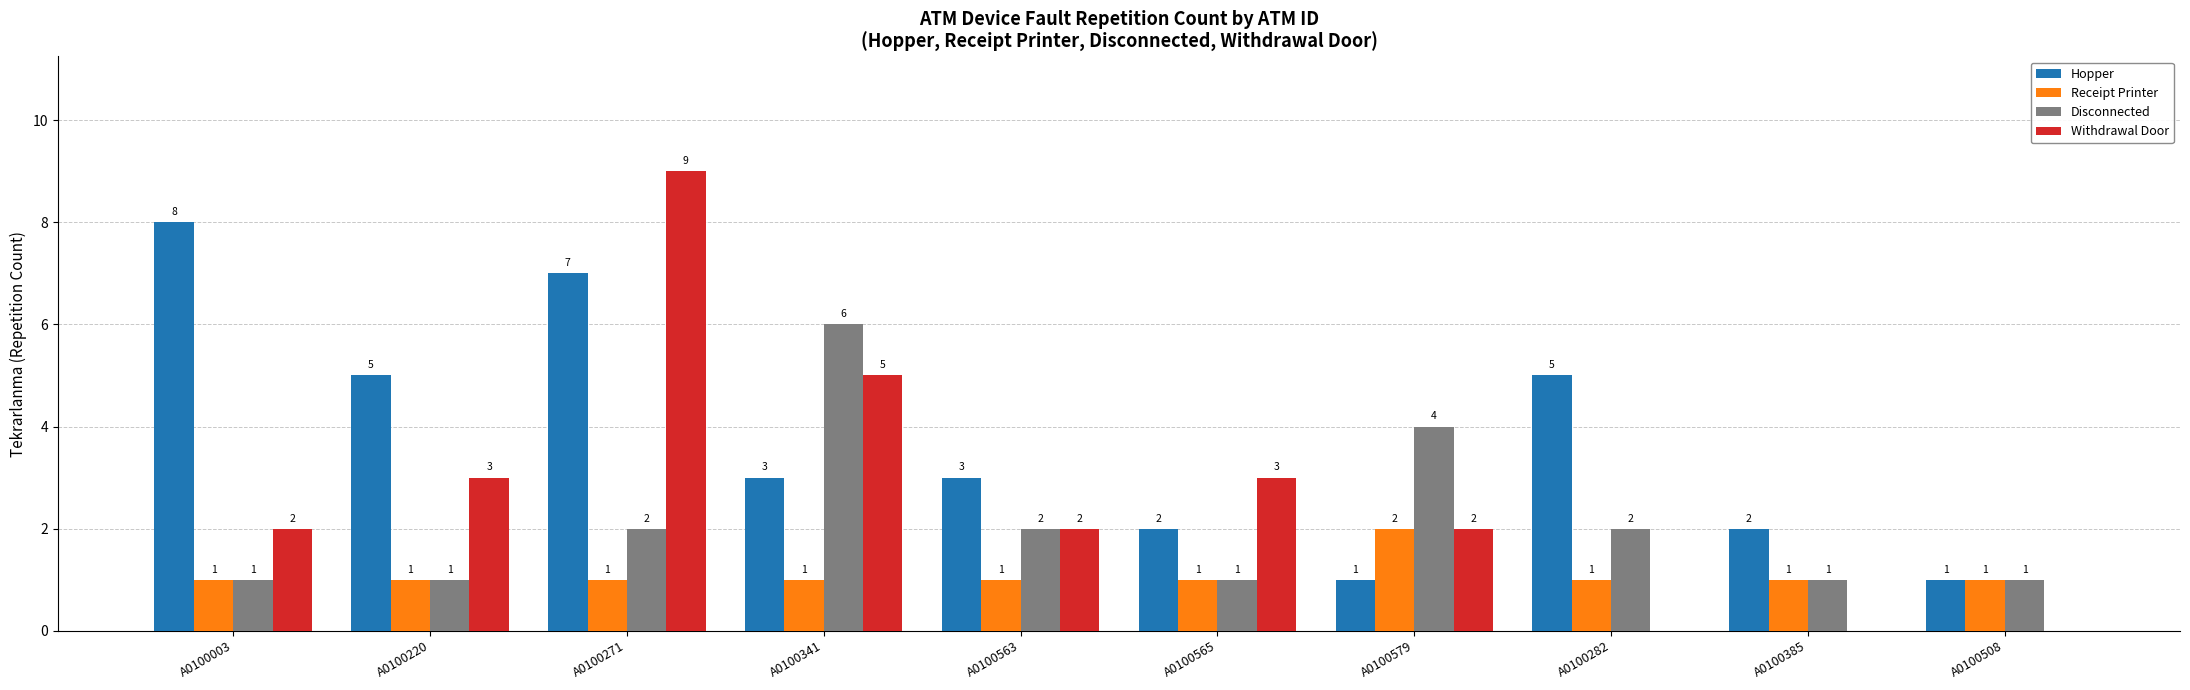

What is the greatest value displayed?

9